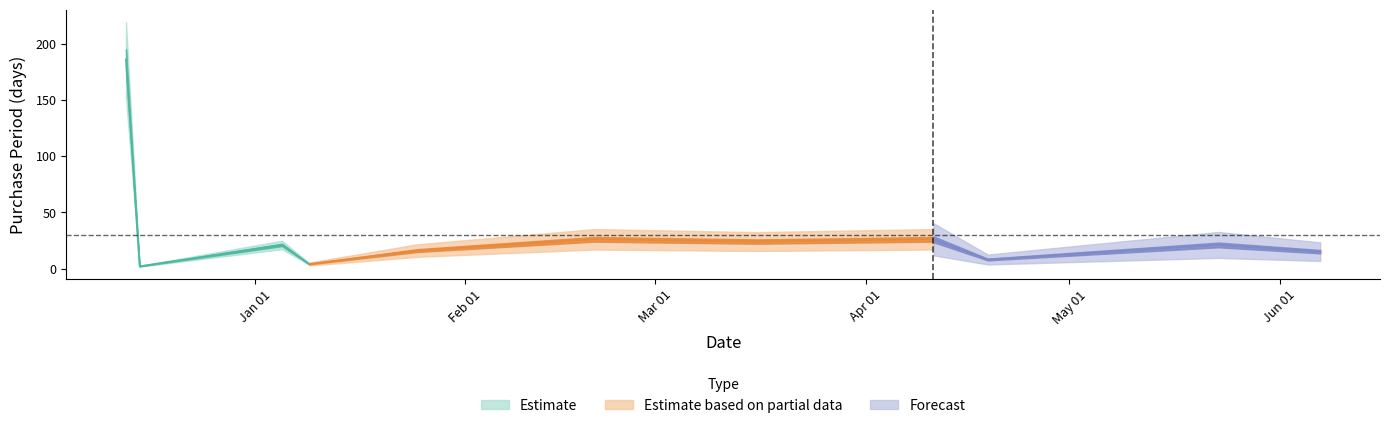

Where is the first local minimum?

2016-12-15